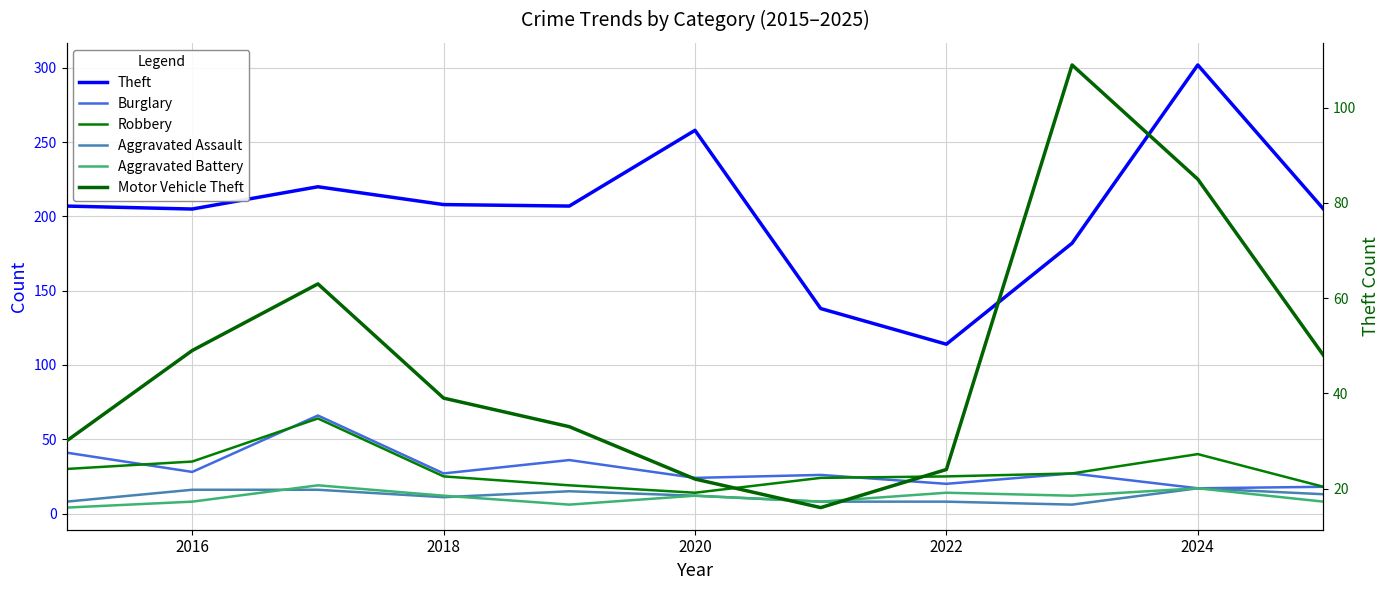

What is the spread (max minus min) of values at 2016?

197